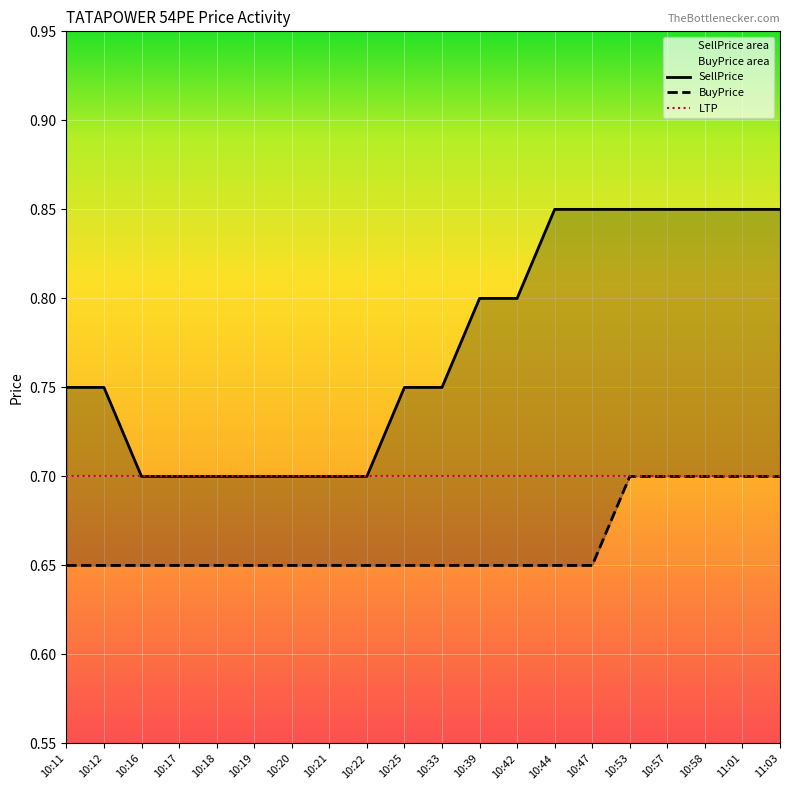

Reading left to right, what are all the values shown in this chart?

BuyPrice: 0.7	0.7	0.7	0.7	0.7	0.7	0.7	0.7	0.7	0.7	0.7	0.7	0.7	0.7	0.7	0.7	0.7	0.7	0.7	0.7
SellPrice: 0.8	0.8	0.7	0.7	0.7	0.7	0.7	0.7	0.7	0.8	0.8	0.8	0.8	0.8	0.8	0.8	0.8	0.8	0.8	0.8